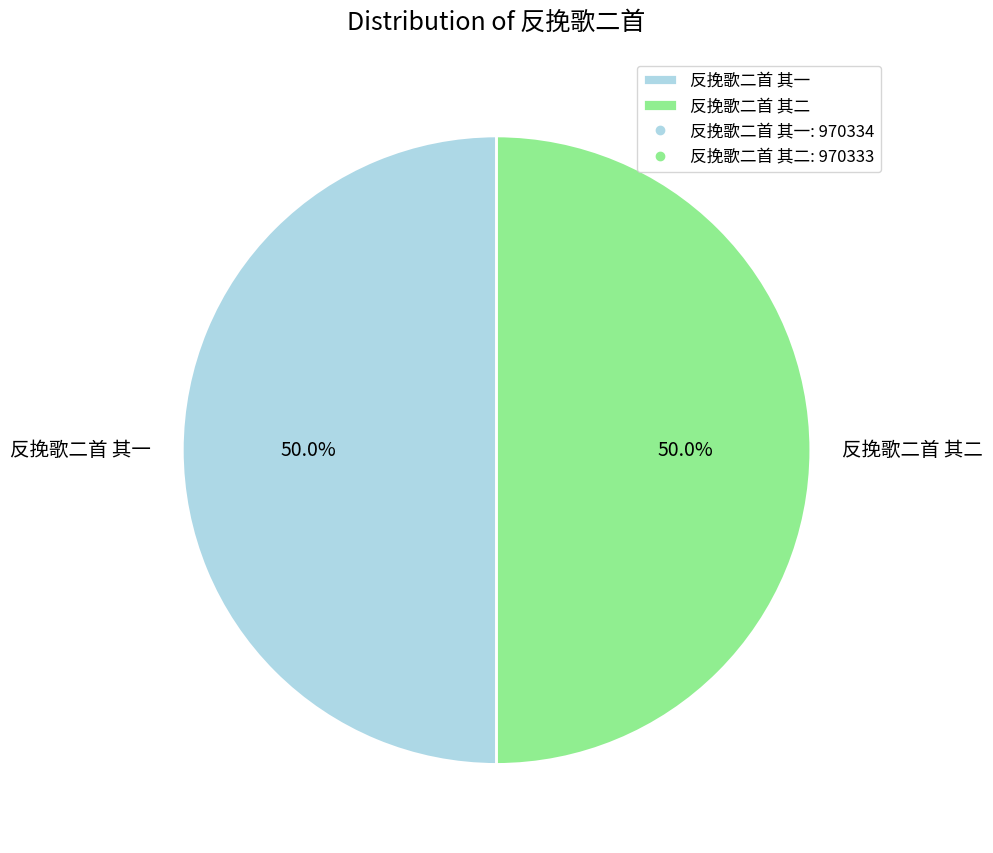

What percentage is NOT represented by 反挽歌二首 其二?

50.0%